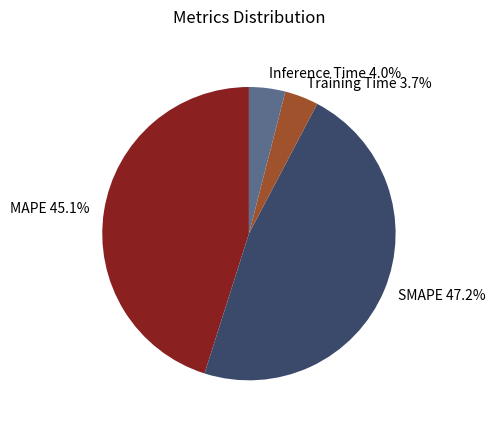

What is the total percentage of SMAPE and Inference Time?

51.2%